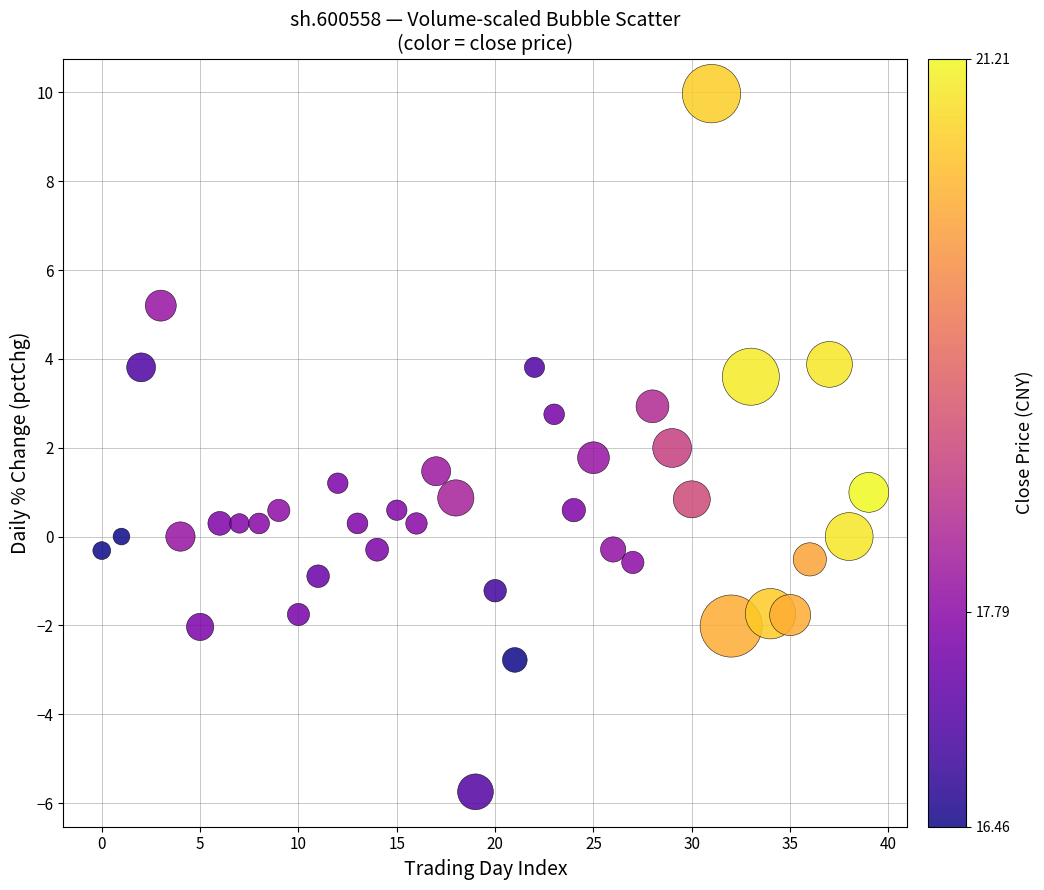

What is the range of Y values (max minus min)?

15.7